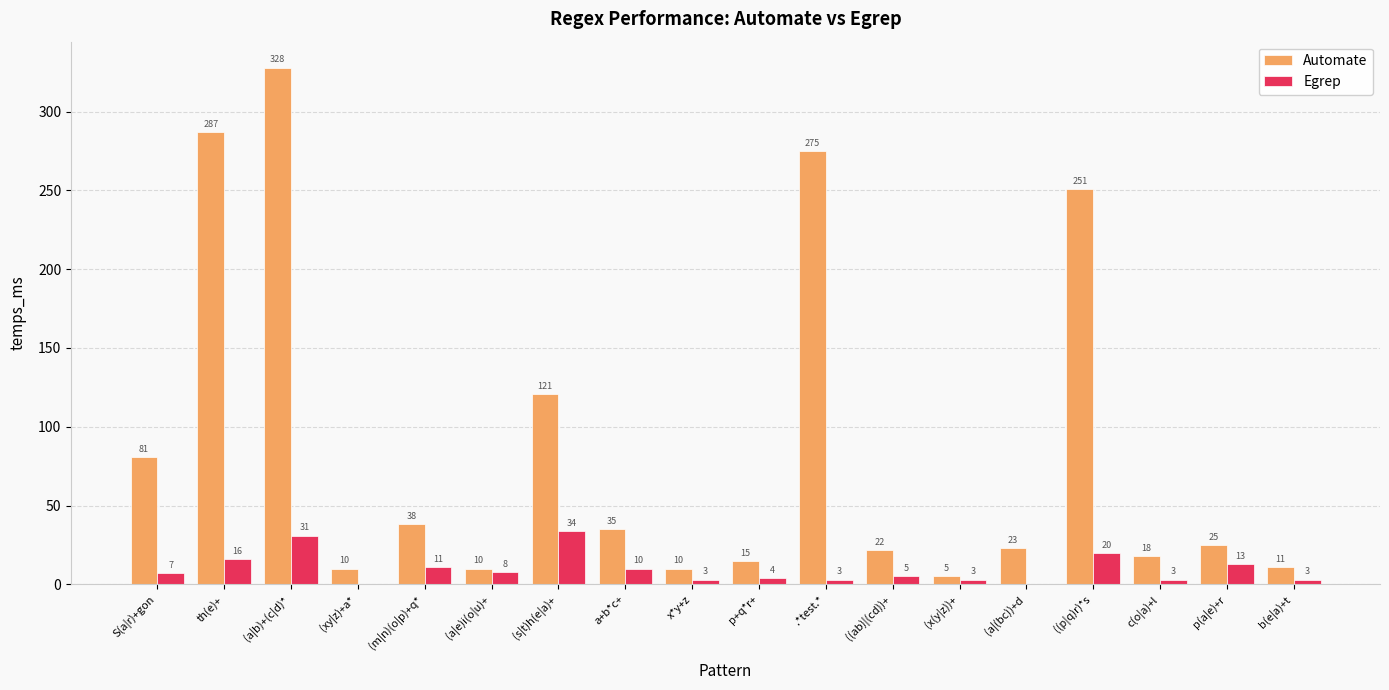

How many groups of bars are there?

18